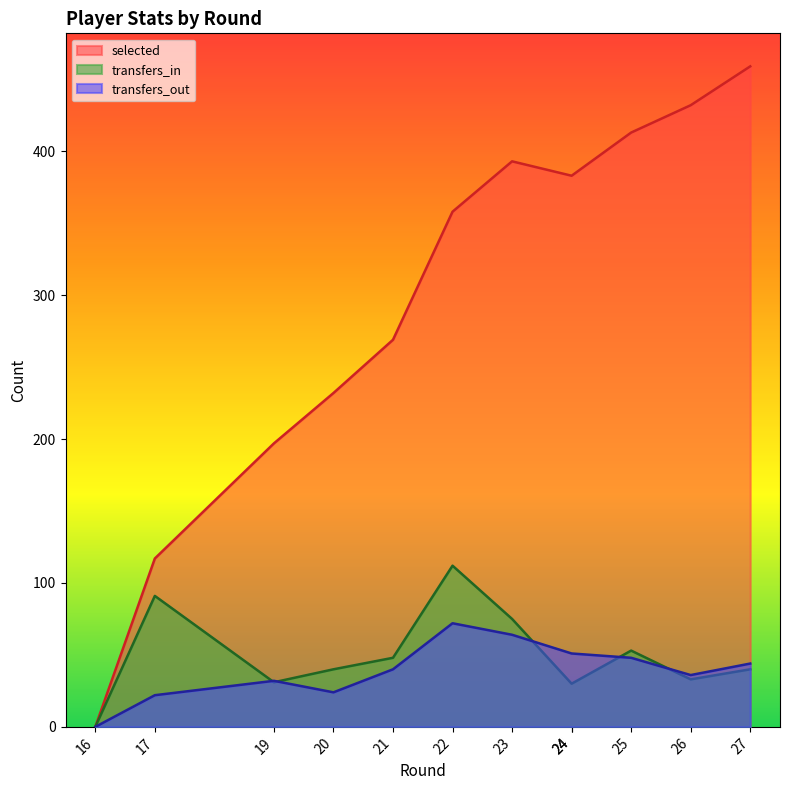

The selected series shows 256 at 23. True or false?

False